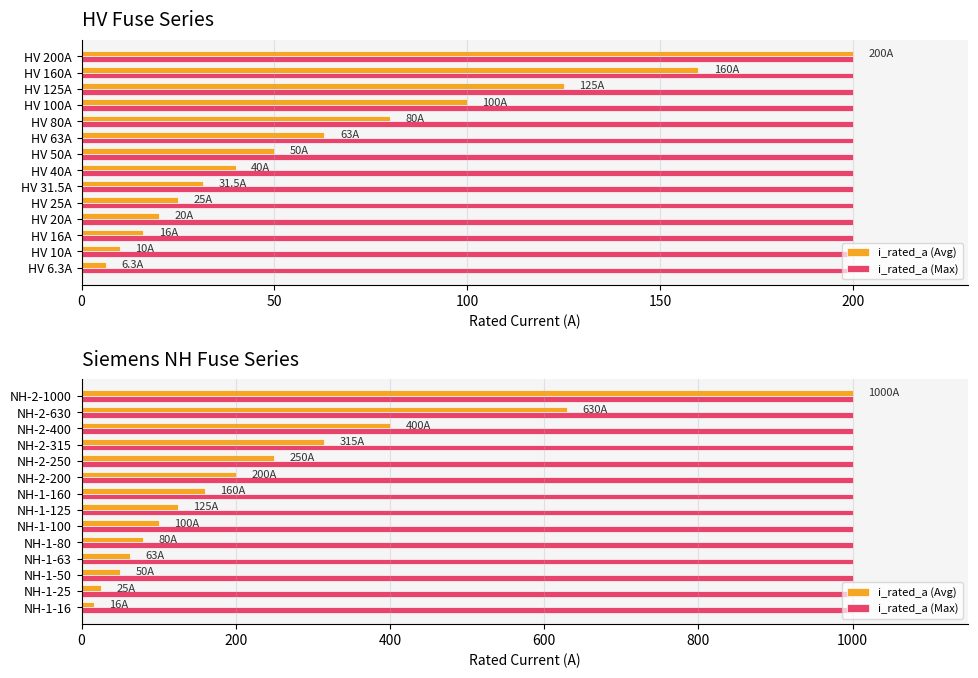

Between NH-2-315 and NH-1-25, which is larger?

NH-2-315